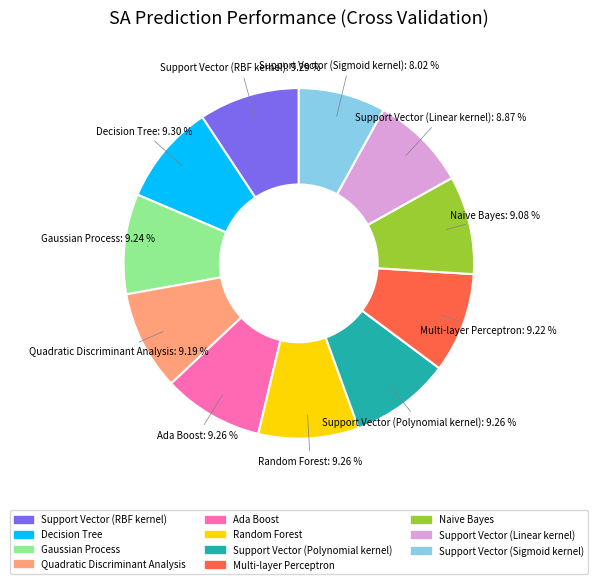

Does Support Vector (Sigmoid kernel) represent more than half of the total?

No